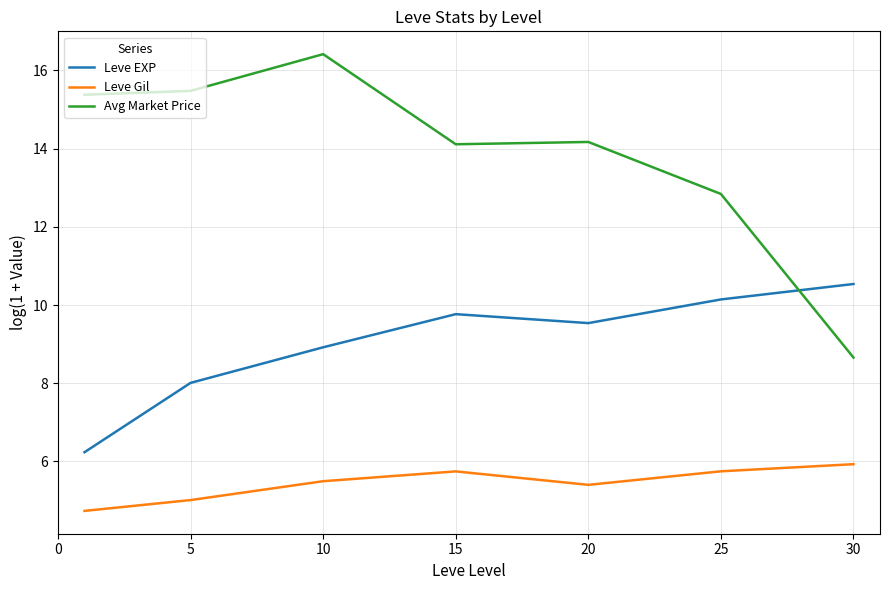

Which series has the largest range (max minus min)?

Avg Market Price